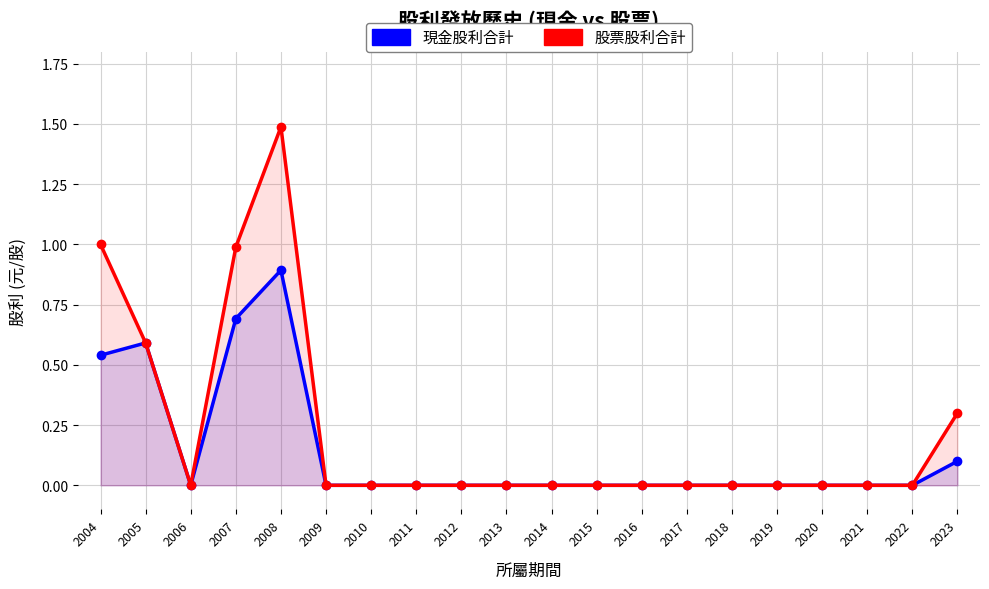

List the series in order of their peak value, highest first.

股票股利合計, 現金股利合計